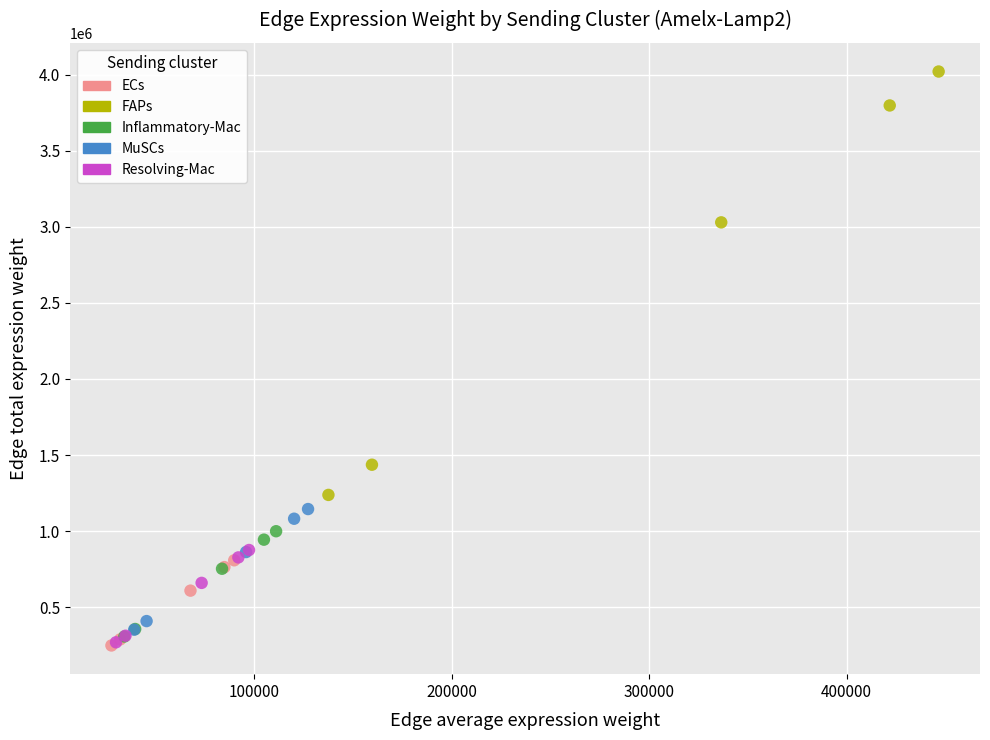

Which series contains the highest Y value?

FAPs